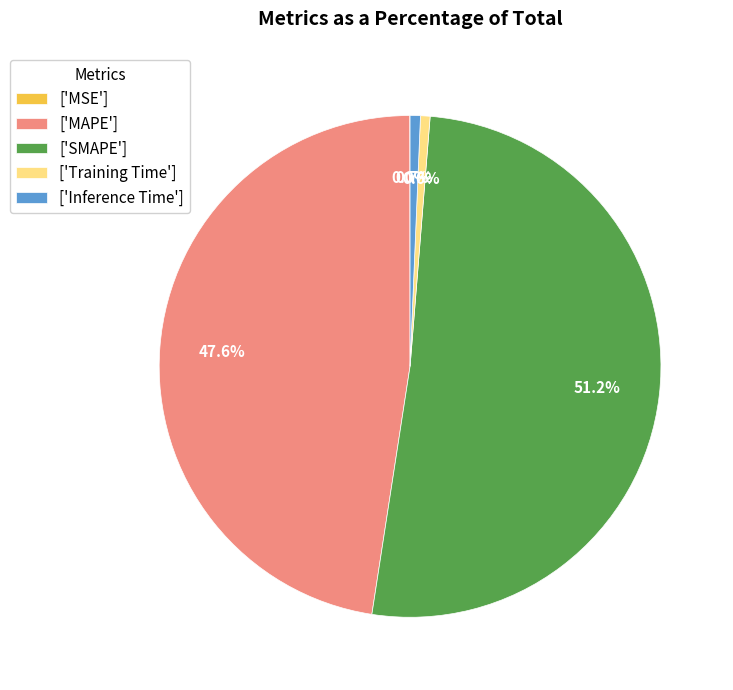

What percentage do ['SMAPE'] and ['MAPE'] together represent?

98.7%